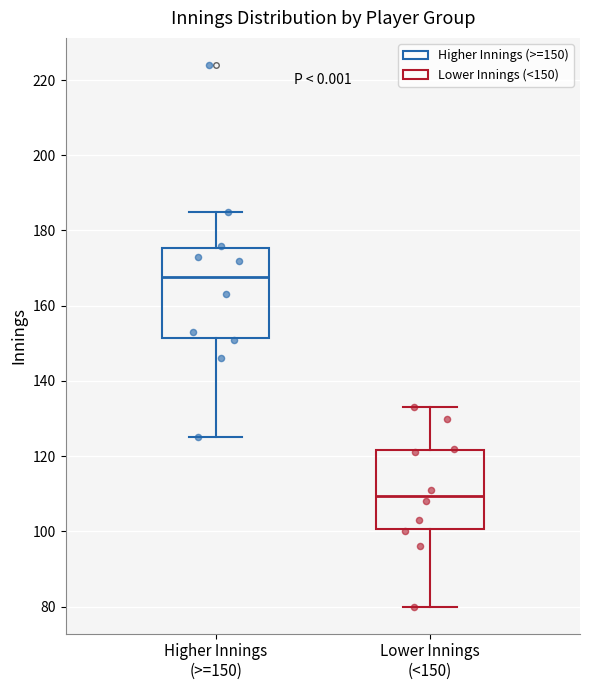

Reading left to right, transcribe this box plot: for each box, give where its median line is, the range the box spans, and where its two whiskers end, as read against the y-axis. The values are not printed on the chart, so give them approximately, as read against the axis.

Higher Innings (>=150): median 168, box 152 to 176, whiskers 126 to 186
Lower Innings (<150): median 110, box 100 to 122, whiskers 80 to 134